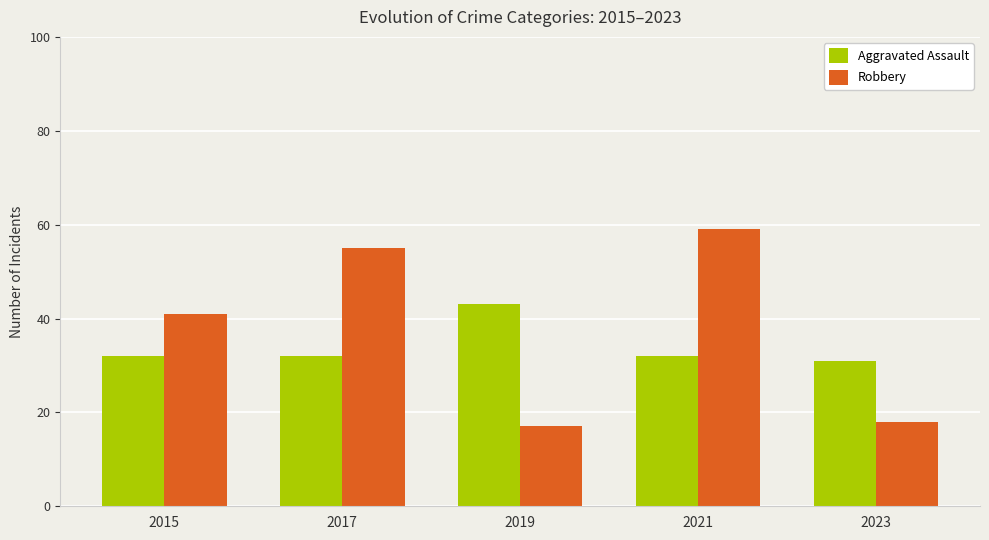

At 2021, list the series in order from largest to smallest.

Robbery, Aggravated Assault